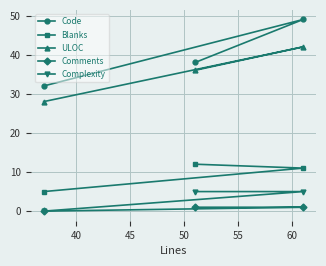

How many Blanks values are between 5 and 12?

3